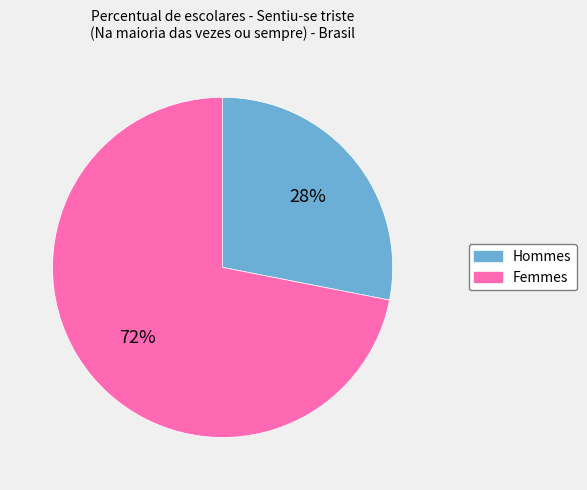

To the nearest percent, what is the difference between the largest and smallest slice percentages?

44%